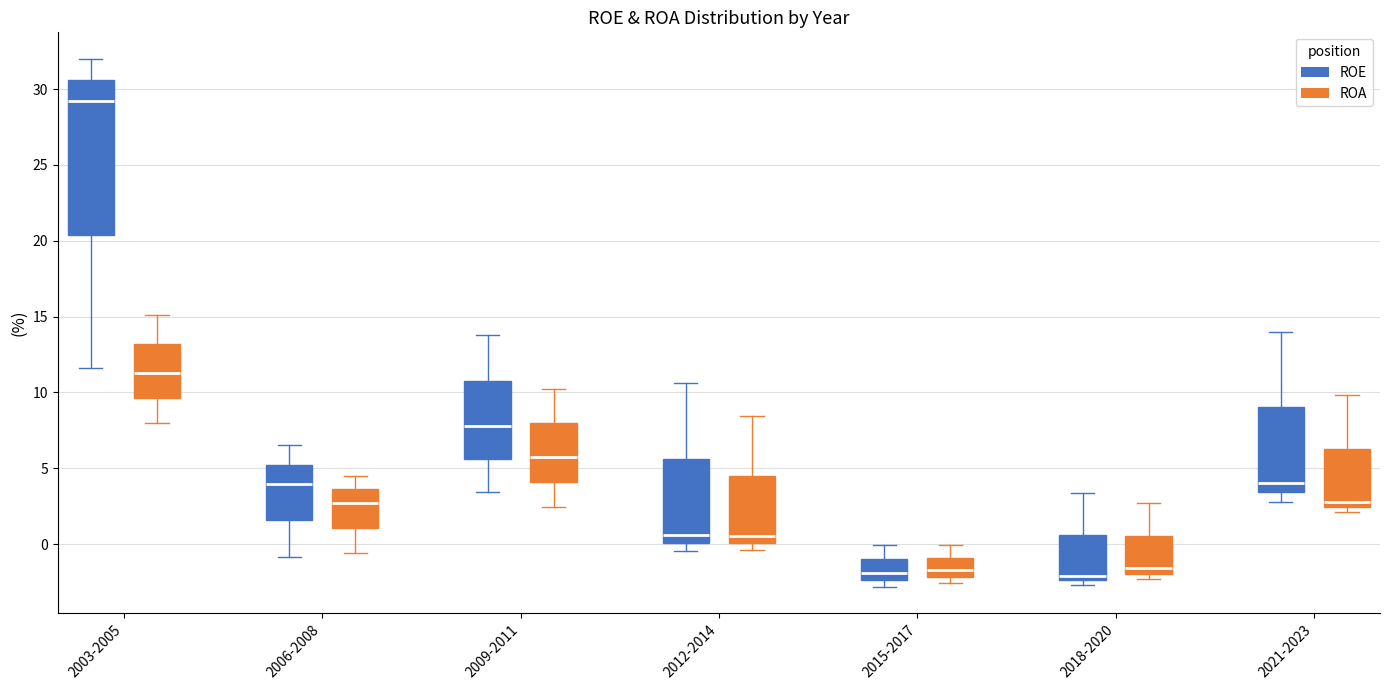

Reading left to right, transcribe this box plot: for each box, give where its median line is, the range the box spans, and where its two whiskers end, as read against the y-axis. The values are not printed on the chart, so give them approximately, as read against the axis.

2003-2005 (ROE): median 29.0, box 20.5 to 30.5, whiskers 11.5 to 32.0
2003-2005 (ROA): median 11.5, box 9.5 to 13.0, whiskers 8.0 to 15.0
2006-2008 (ROE): median 4.0, box 1.5 to 5.0, whiskers -1.0 to 6.5
2006-2008 (ROA): median 2.5, box 1.0 to 3.5, whiskers -0.5 to 4.5
2009-2011 (ROE): median 8.0, box 5.5 to 11.0, whiskers 3.5 to 14.0
2009-2011 (ROA): median 6.0, box 4.0 to 8.0, whiskers 2.5 to 10.0
2012-2014 (ROE): median 0.5, box 0.0 to 5.5, whiskers -0.5 to 10.5
2012-2014 (ROA): median 0.5, box 0.0 to 4.5, whiskers -0.5 to 8.5
2015-2017 (ROE): median -2.0, box -2.5 to -1.0, whiskers -3.0 to 0.0
2015-2017 (ROA): median -1.5, box -2.0 to -1.0, whiskers -2.5 to 0.0
2018-2020 (ROE): median -2.0, box -2.5 to 0.5, whiskers -2.5 (just below the box's lower edge) to 3.5
2018-2020 (ROA): median -1.5, box -2.0 to 0.5, whiskers -2.5 to 2.5
2021-2023 (ROE): median 4.0, box 3.5 to 9.0, whiskers 3.0 to 14.0
2021-2023 (ROA): median 3.0, box 2.5 to 6.5, whiskers 2.0 to 10.0